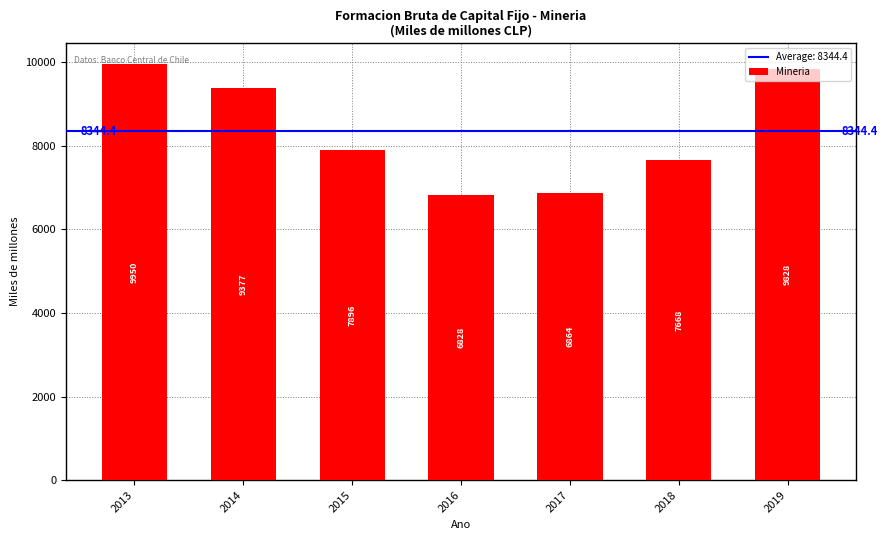

How many distinct data groups are displayed?

1